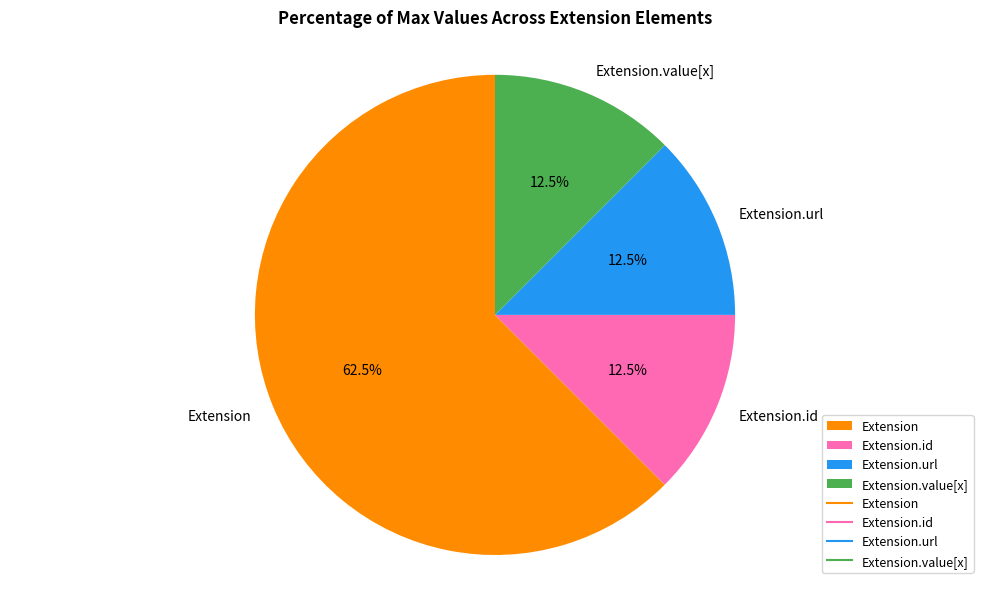

Does any single category account for the majority?

Yes